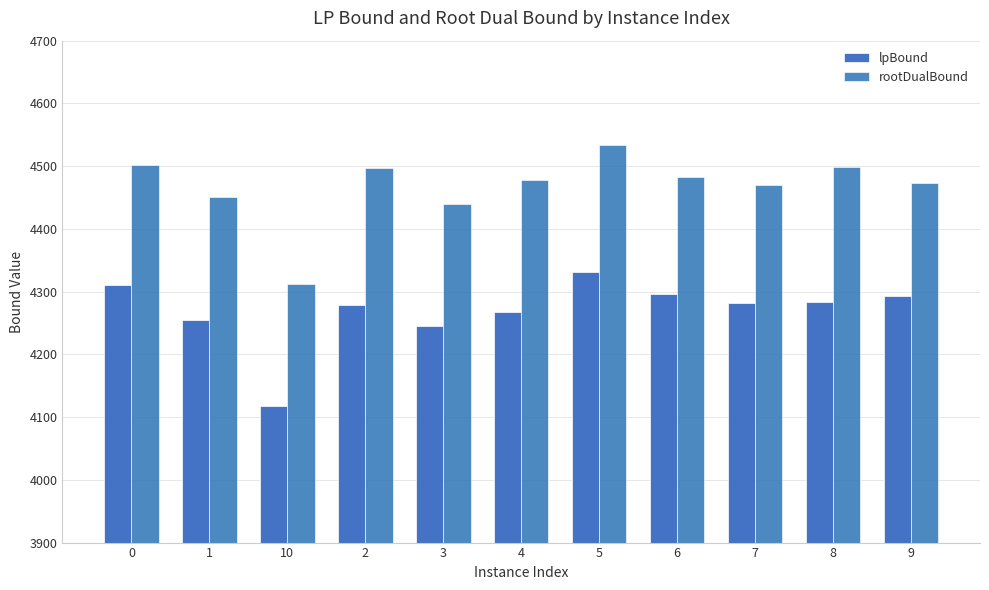

The rootDualBound series shows 1582.2 at 8. True or false?

False